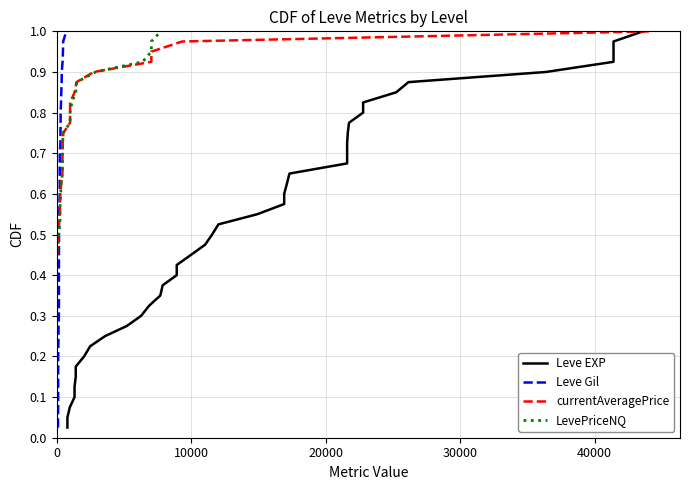

True or false: LevePriceNQ and Leve Gil cross at least once.

False